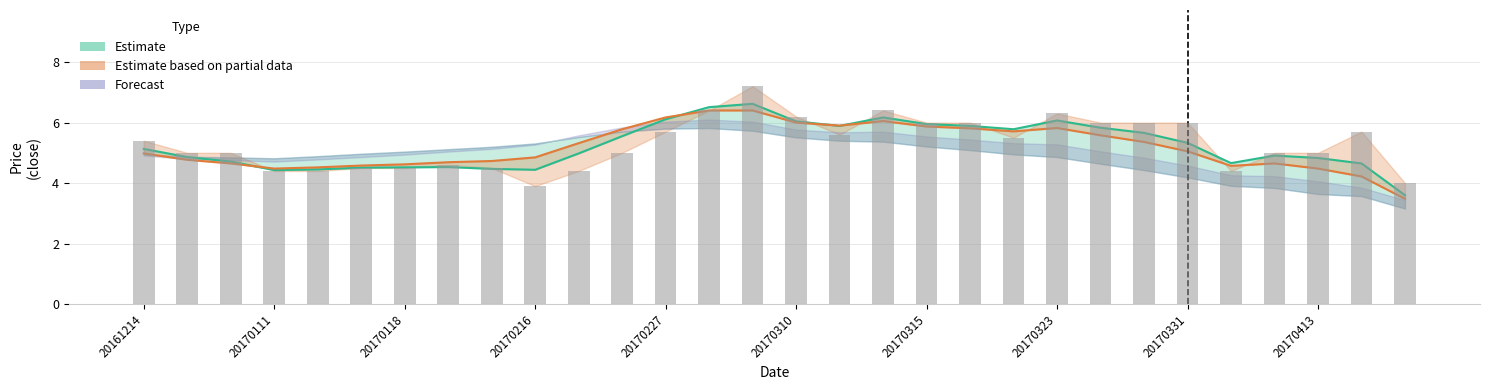

Reading left to right, extract all data points from this chart.

close: 5.4	5.0	5.0	4.4	4.4	4.5	4.5	4.6	4.5	3.9	4.4	5.0	5.7	6.4	7.2	6.2	5.6	6.4	6.0	6.0	5.5	6.3	6.0	6.0	6.0	4.4	5.0	5.0	5.7	4.0
ema3: 5.1	4.9	4.7	4.4	4.5	4.5	4.5	4.5	4.5	4.4	5.0	5.5	6.1	6.5	6.6	6.0	5.9	6.2	6.0	5.9	5.8	6.1	5.8	5.7	5.3	4.7	4.9	4.8	4.7	3.6
ema5: 5.0	4.8	4.7	4.5	4.5	4.6	4.6	4.7	4.7	4.8	5.3	5.8	6.2	6.4	6.4	6.0	5.9	6.0	5.9	5.8	5.7	5.8	5.6	5.4	5.0	4.6	4.7	4.5	4.2	3.5